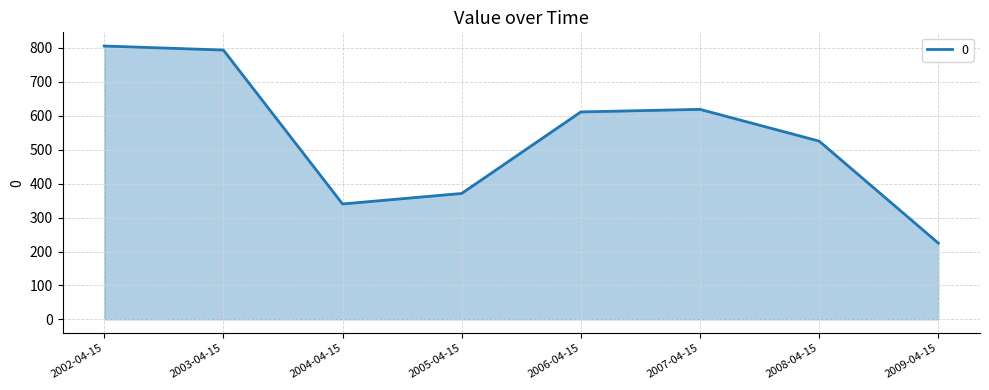

Where is the first local maximum?

2007-04-15